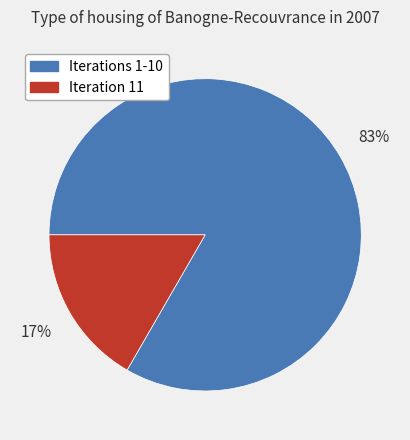

To the nearest percent, what is the average slice percentage?

50%